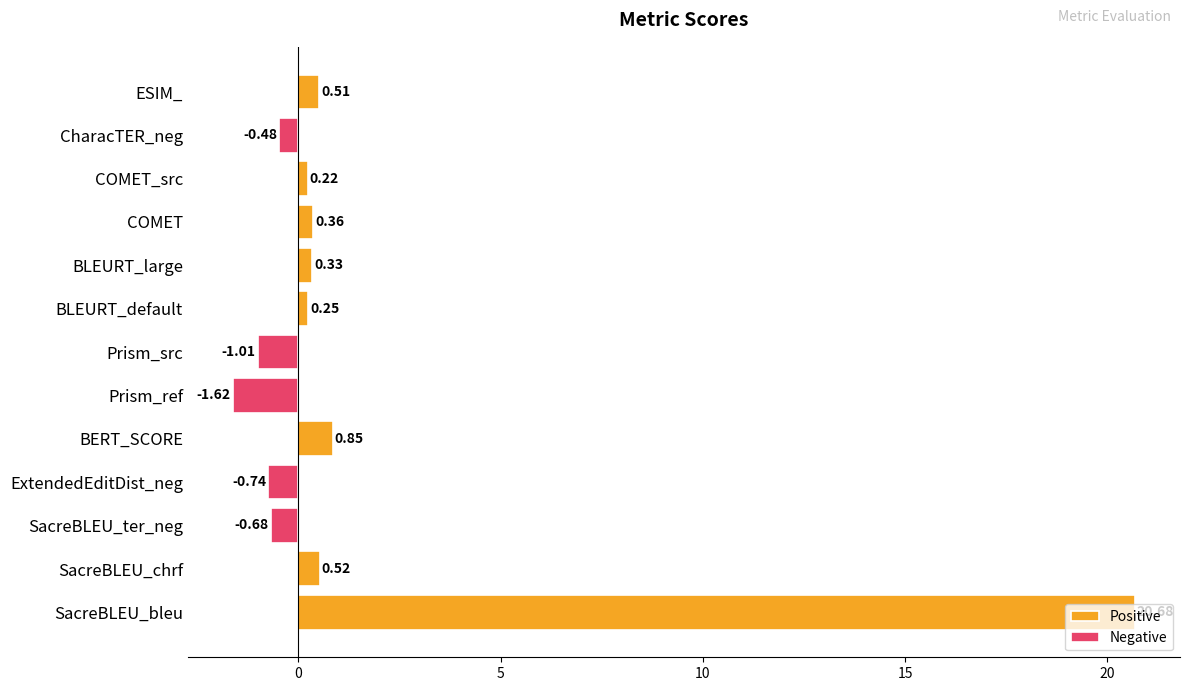

What position from the left is ESIM_?

13